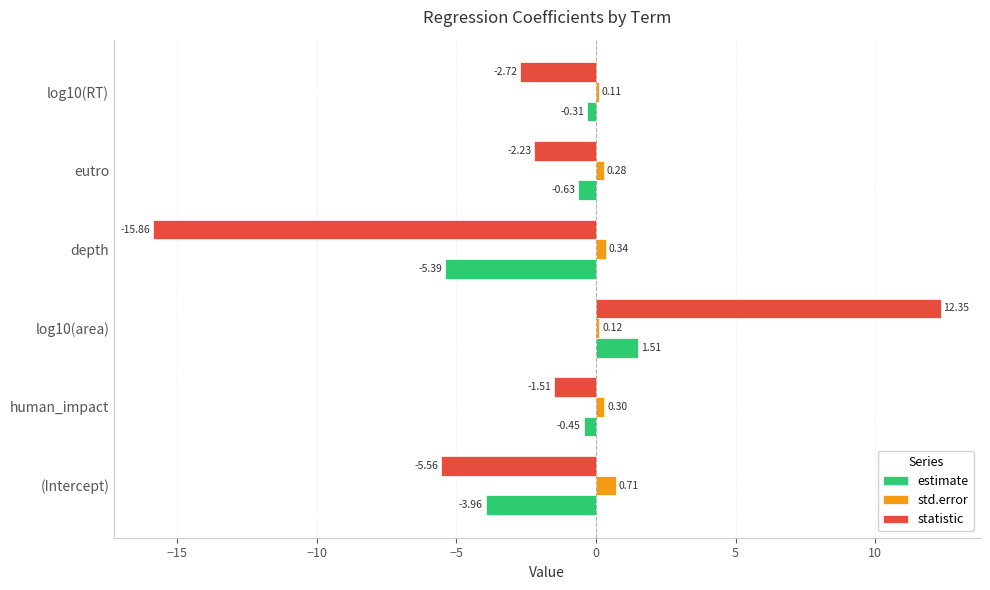

At how many categories does at least one series exceed -5?

6